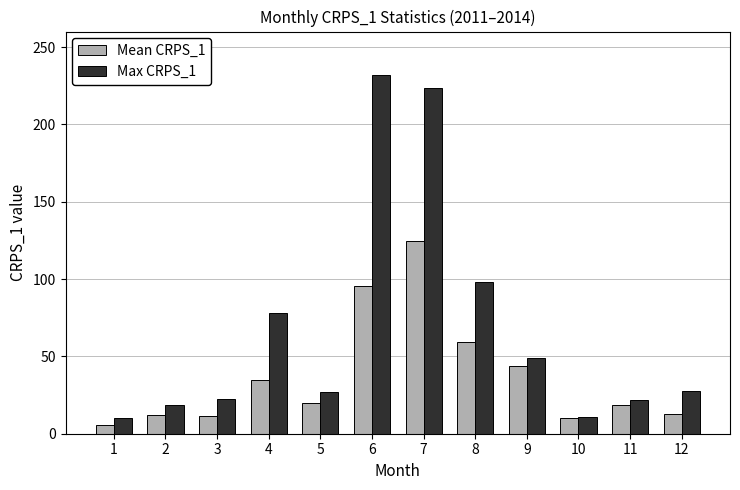

What is the total value across all series at 4?

113.0